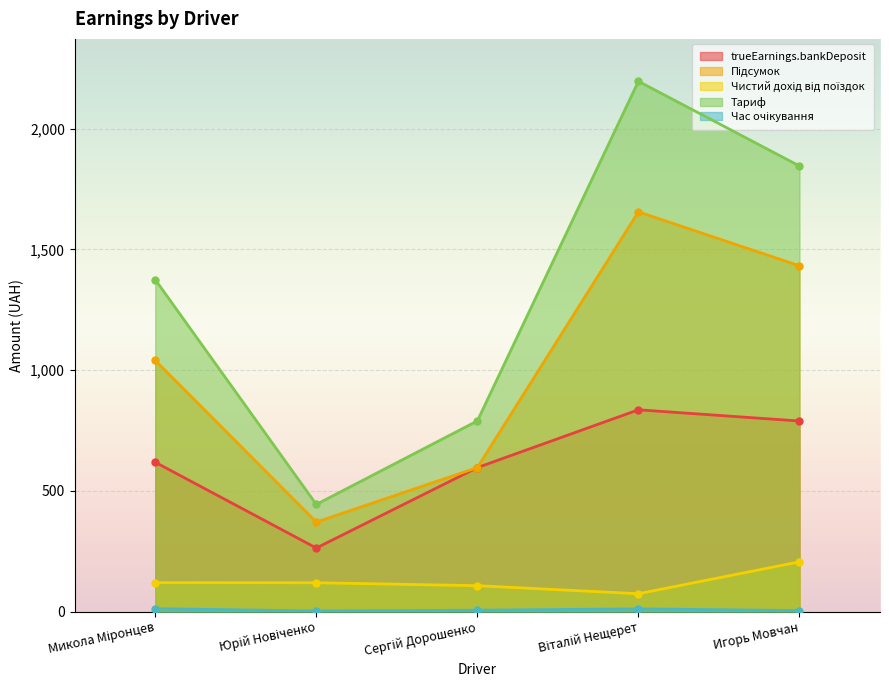

True or false: trueEarnings.bankDeposit and Підсумок intersect in this chart.

False